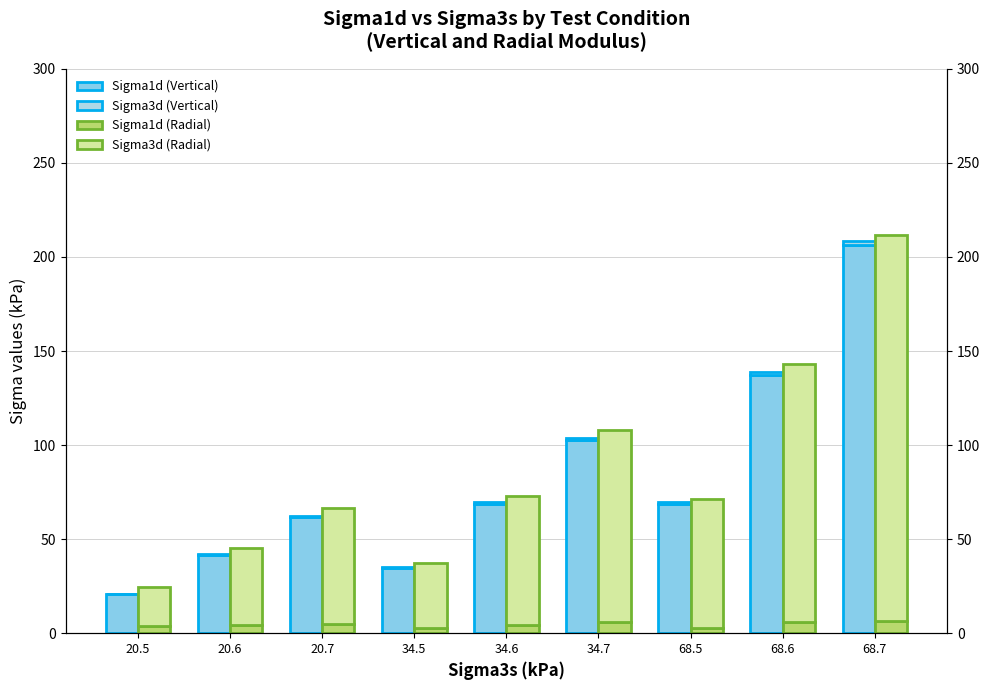

The Sigma1d (Vertical) series shows 74.9 at 20.6. True or false?

False